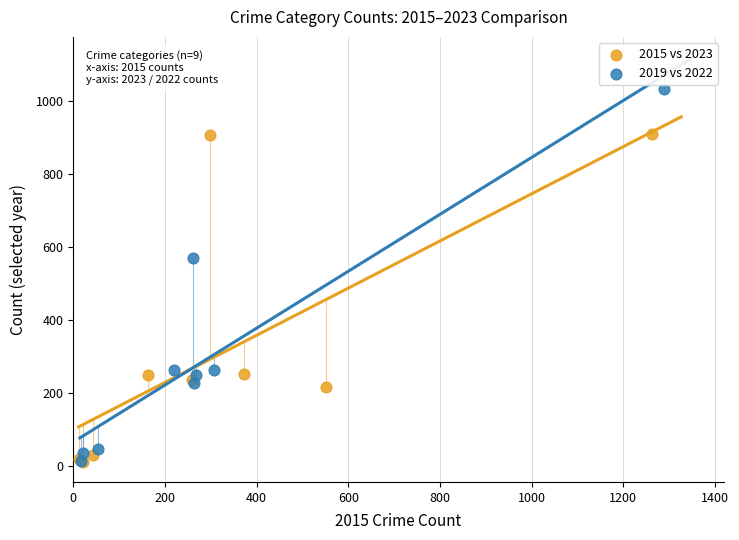

Which series reaches the maximum Y coordinate?

2019 vs 2022